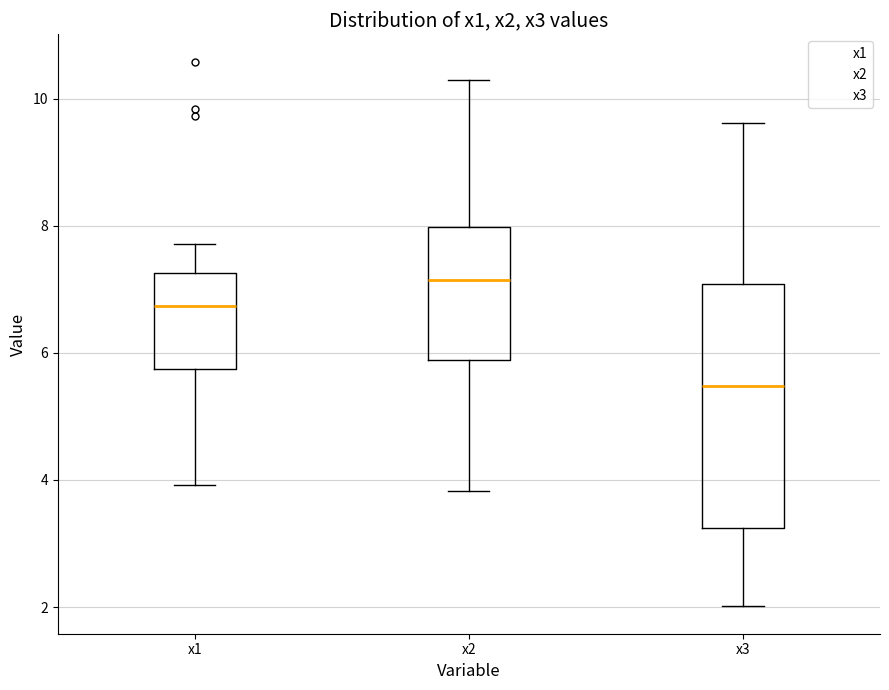

Reading left to right, read every box against the y-axis: the position of its median line, the range the box covers, and the ends of its whiskers. The values are not printed on the chart, so give them approximately, as read against the axis.

x1: median 6.8, box 5.8 to 7.2, whiskers 4.0 to 7.8
x2: median 7.2, box 5.8 to 8.0, whiskers 3.8 to 10.2
x3: median 5.4, box 3.2 to 7.0, whiskers 2.0 to 9.6